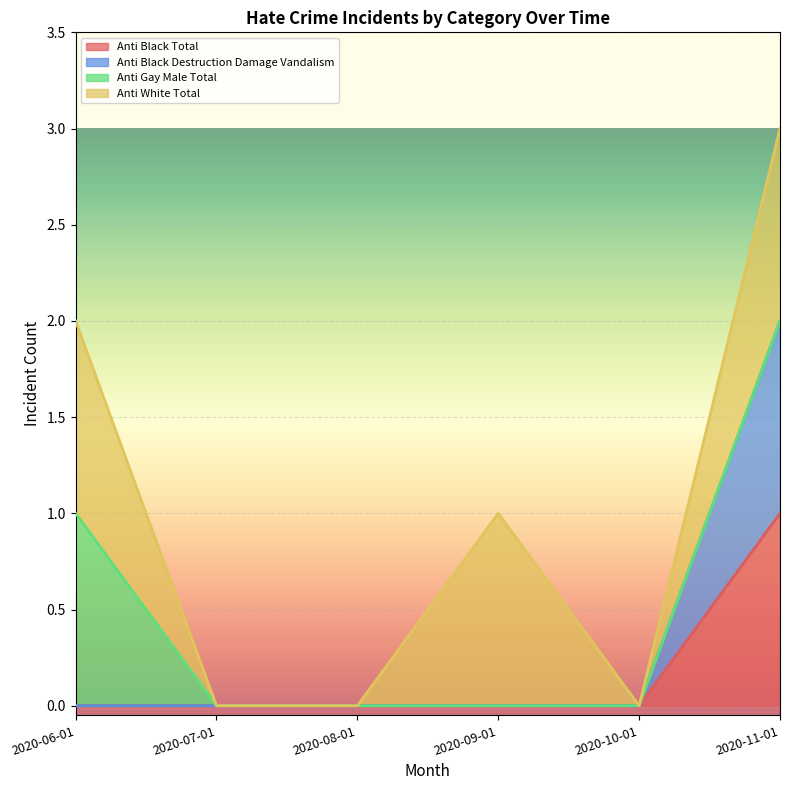

The value of anti_black_destruction_damage_vandalism at 2020-10-01 is 0. True or false?

True